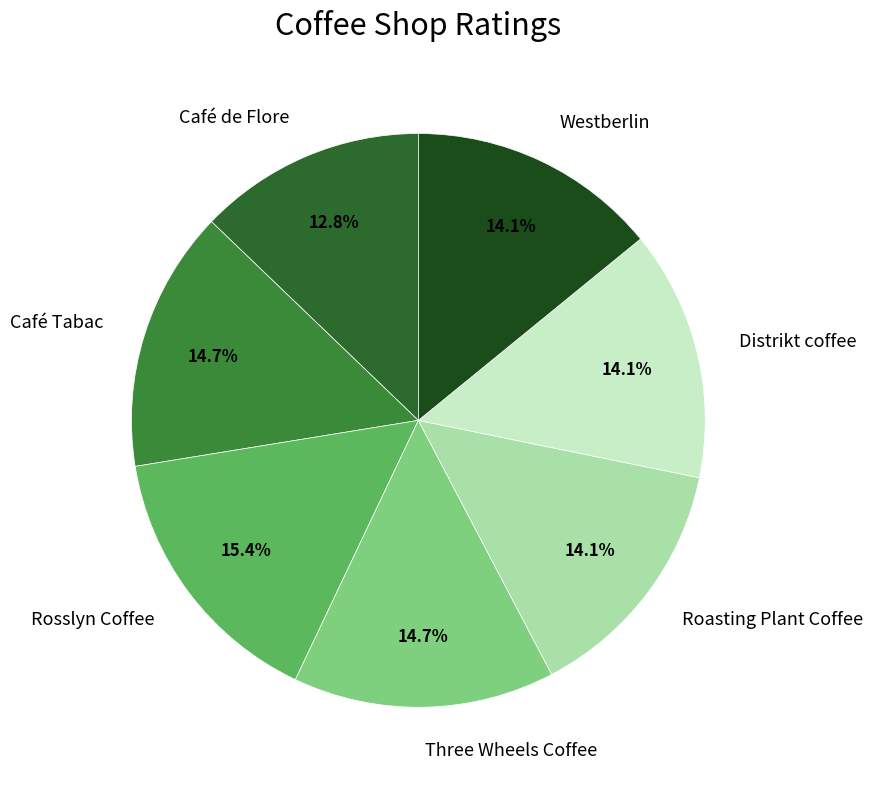

How many slices are in this pie chart?

7